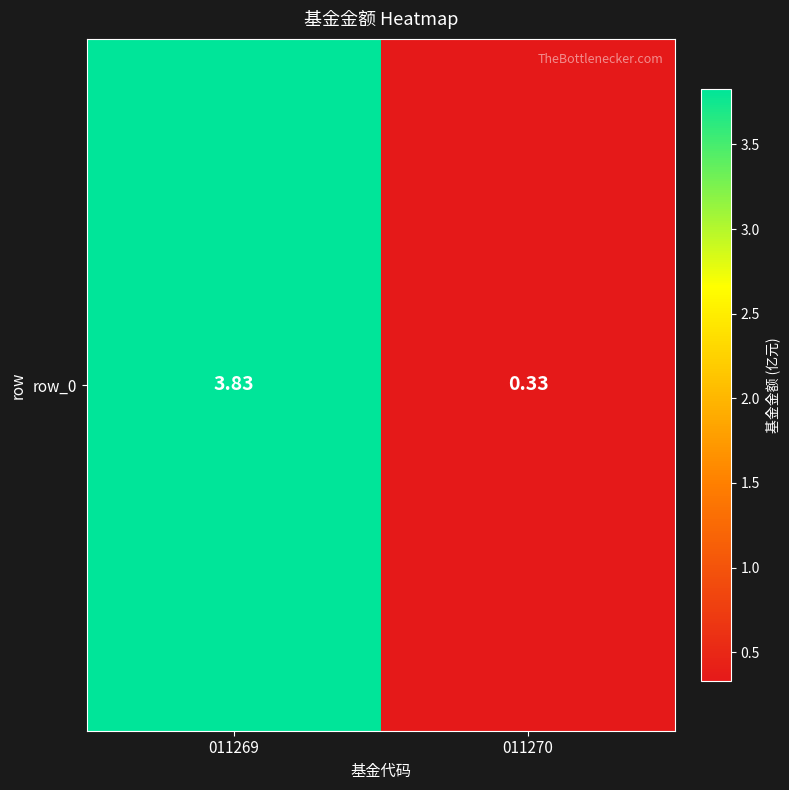

What is the sum of the values at 011269 and 011270?

4.2